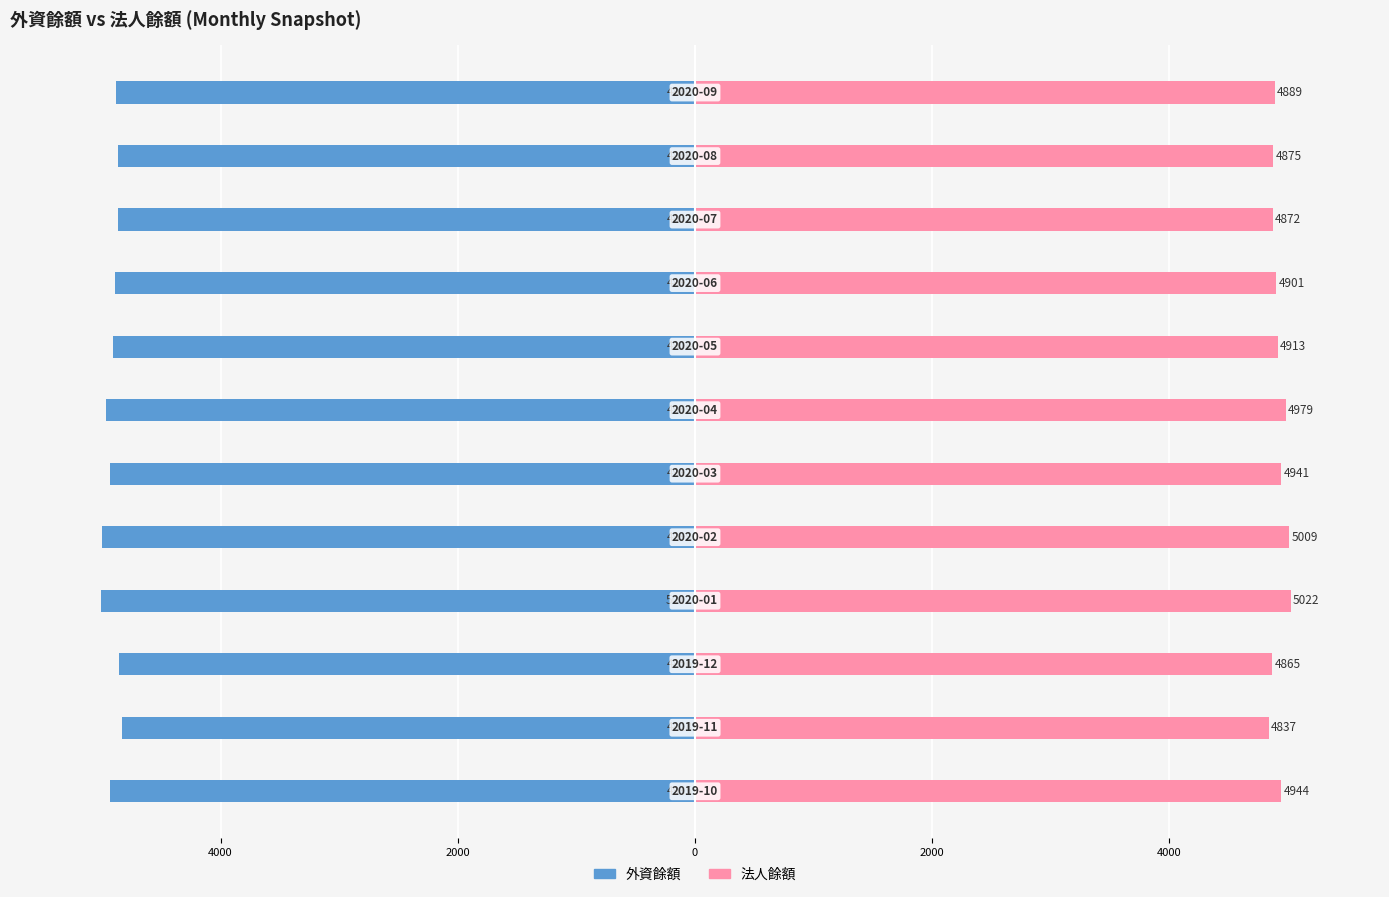

What is the minimum value for 法人餘額?

4837